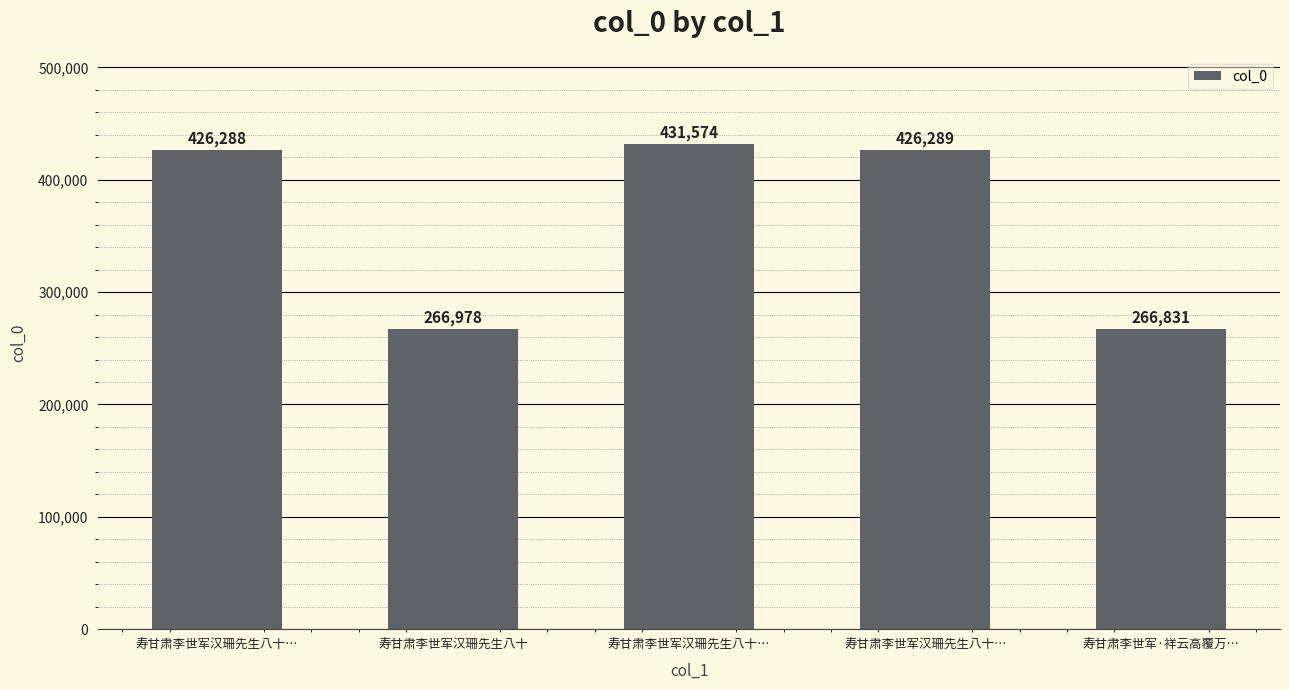

Count the number of categories in the chart.

5